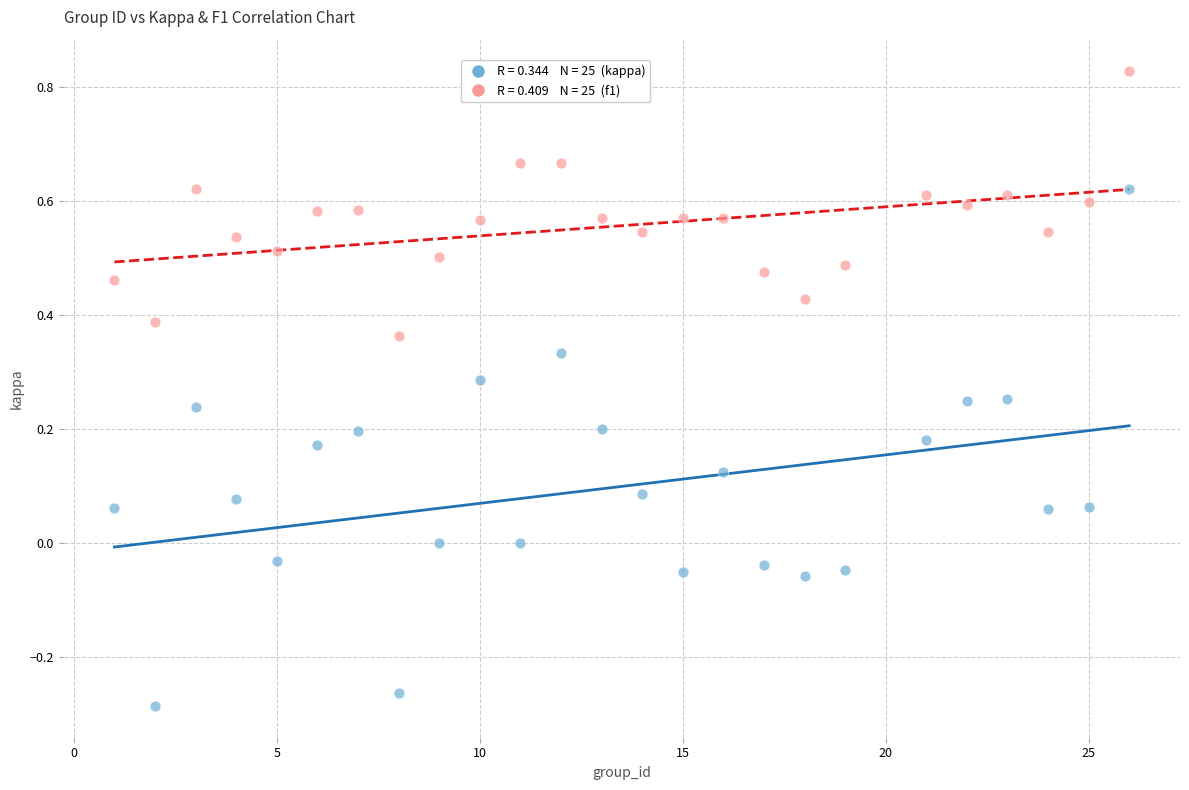

Across all data points, what is the range of X values (max minus min)?

25.0